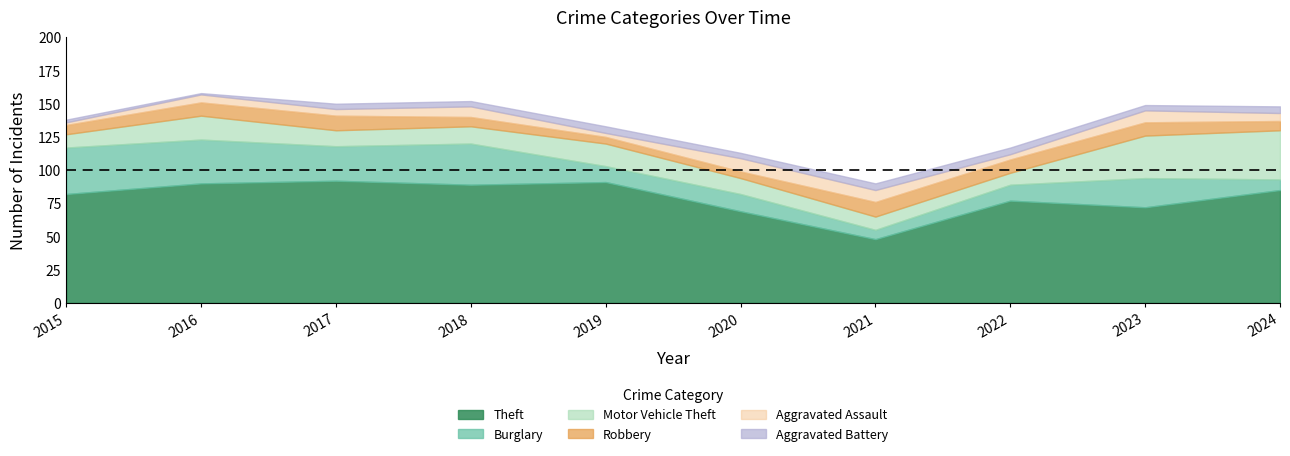

List the labels in order of Burglary value, largest first.

2015, 2016, 2018, 2017, 2023, 2020, 2019, 2022, 2024, 2021